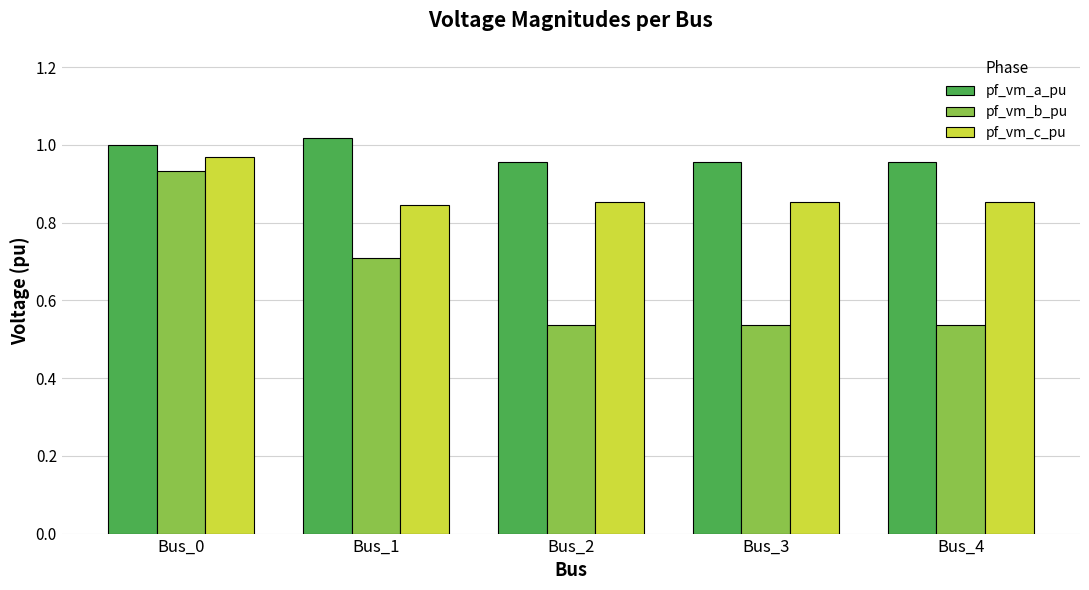

The value of pf_vm_c_pu at Bus_0 is 1.0. True or false?

True